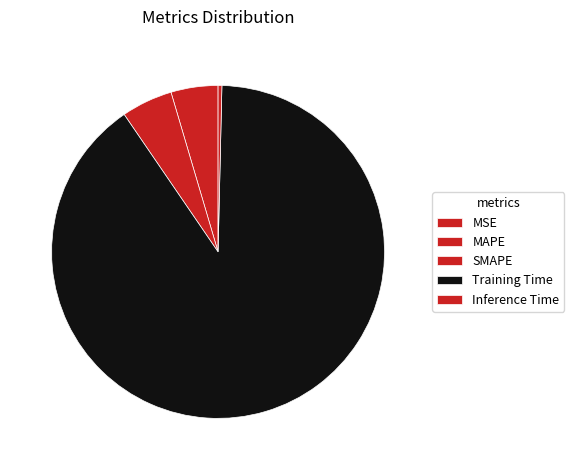

True or false: Training Time accounts for 99% of the total.

False